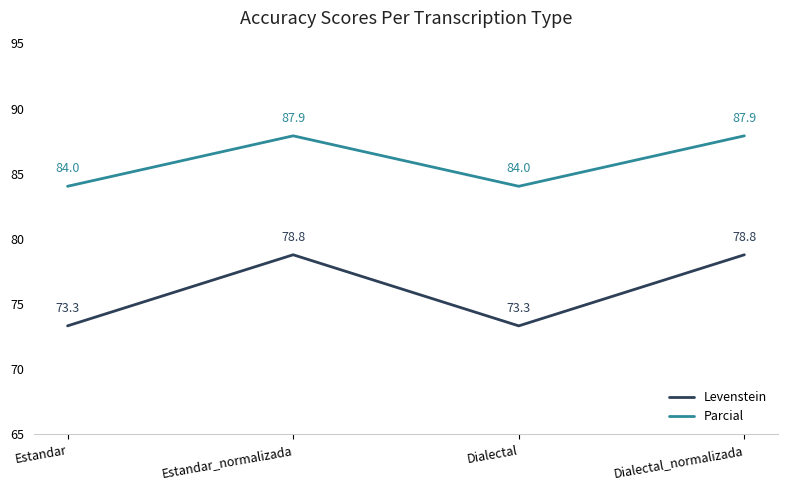

What is the greatest value displayed?

87.9